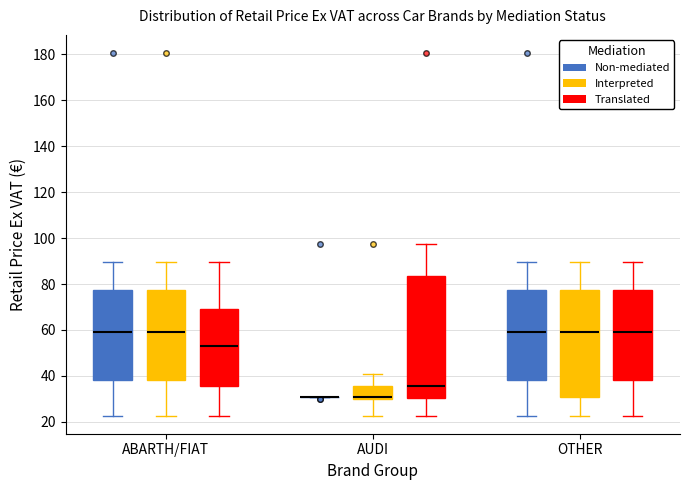

Reading left to right, transcribe this box plot: for each box, give where its median line is, the range the box spans, and where its two whiskers end, as read against the y-axis. The values are not printed on the chart, so give them approximately, as read against the axis.

ABARTH/FIAT (Non-mediated): median 58, box 38 to 78, whiskers 22 to 90
ABARTH/FIAT (Interpreted): median 58, box 38 to 78, whiskers 22 to 90
ABARTH/FIAT (Translated): median 52, box 36 to 70, whiskers 22 to 90
AUDI (Non-mediated): box collapsed to a line at 30, whiskers 30 to 30
AUDI (Interpreted): median 30 (just above the box's lower edge), box 30 to 36, whiskers 22 to 40
AUDI (Translated): median 36, box 30 to 84, whiskers 22 to 98
OTHER (Non-mediated): median 58, box 38 to 78, whiskers 22 to 90
OTHER (Interpreted): median 58, box 30 to 78, whiskers 22 to 90
OTHER (Translated): median 58, box 38 to 78, whiskers 22 to 90